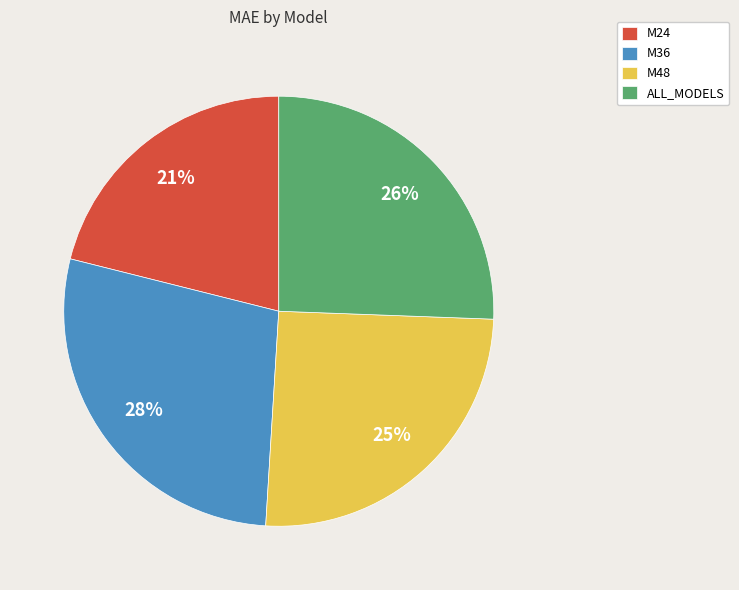

To the nearest percent, what percentage of the pie is M24?

21%